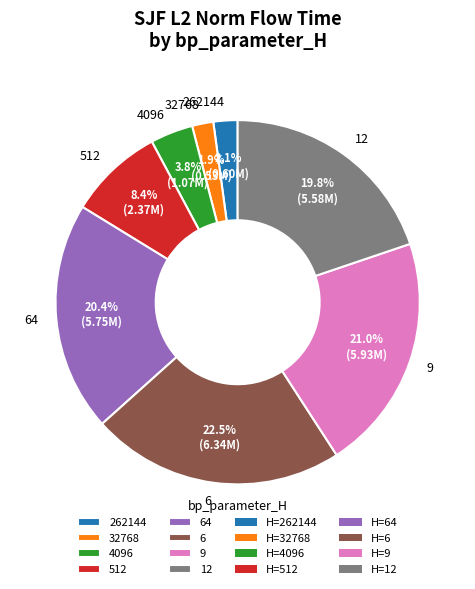

Does any single category account for the majority?

No